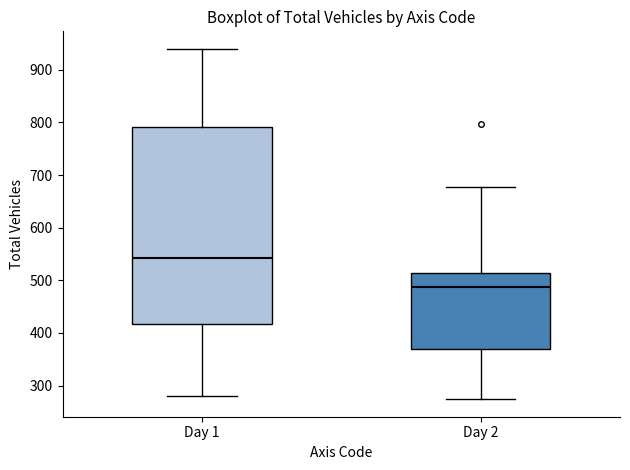

Which box is the tallest, from its lower edge to its upper edge?

Day 1